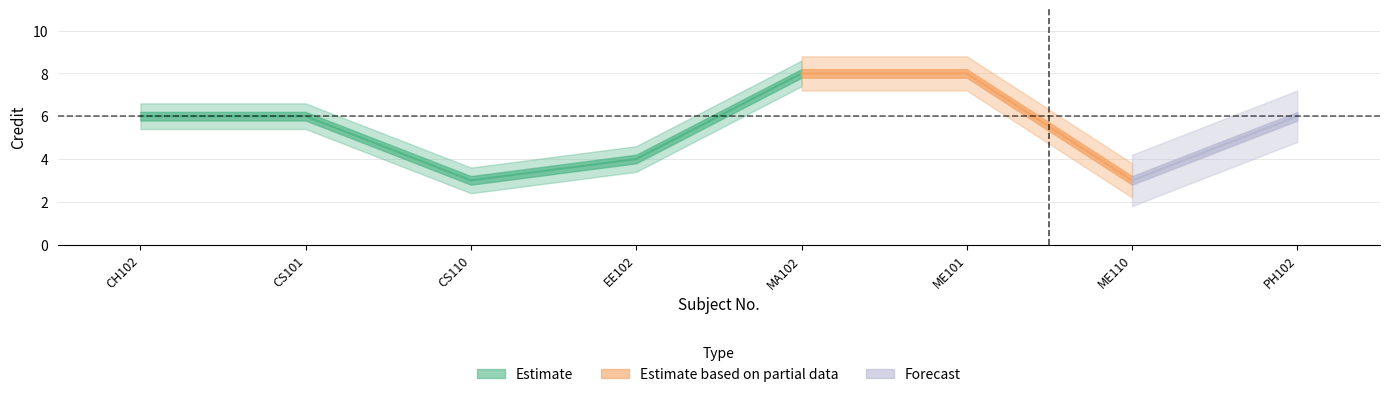

What is the smallest value displayed?

3